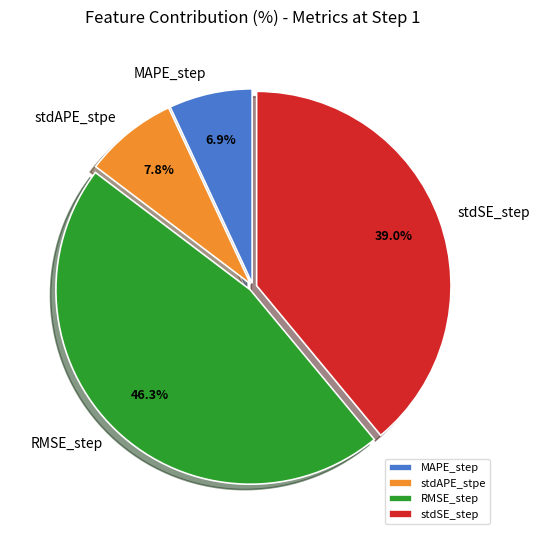

Does any single category account for the majority?

No